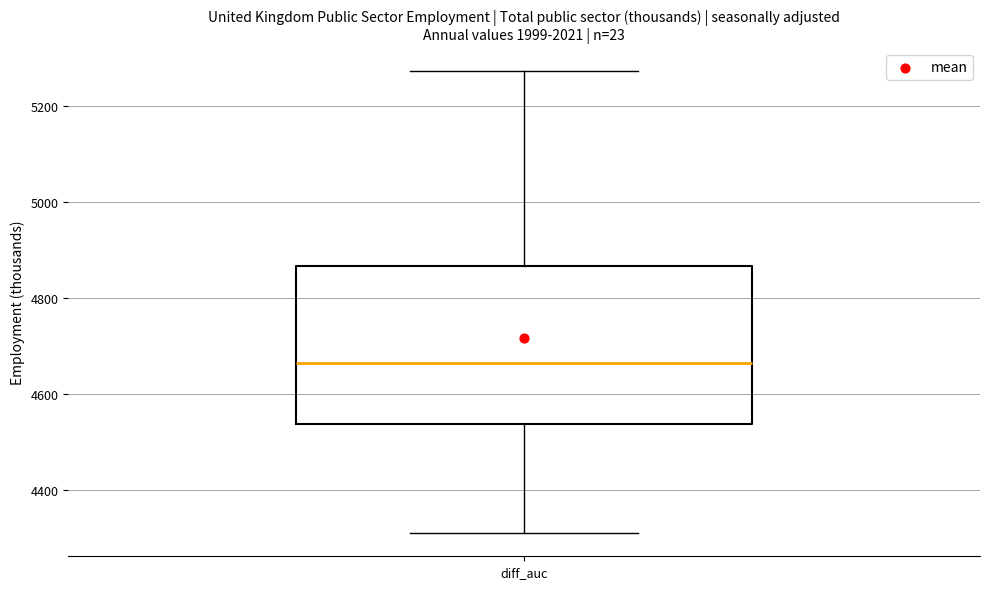

Where does the upper whisker of the box for diff_auc end on the y-axis? The values are not printed on the chart, so give them approximately, as read against the axis.

5280